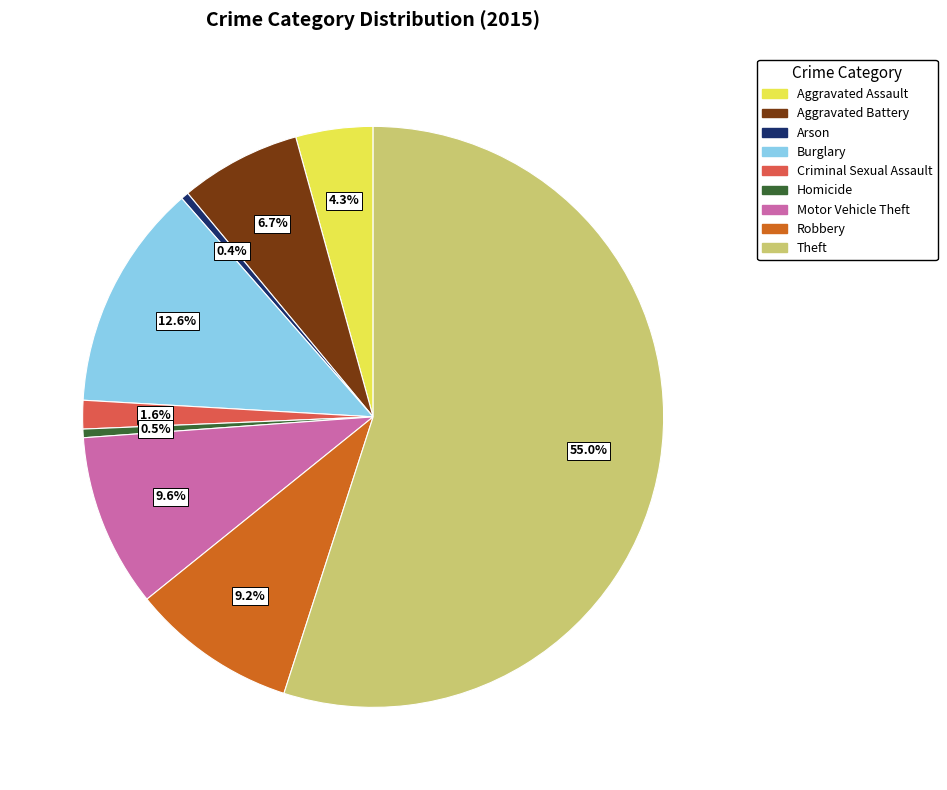

Is there a majority slice in this chart?

Yes